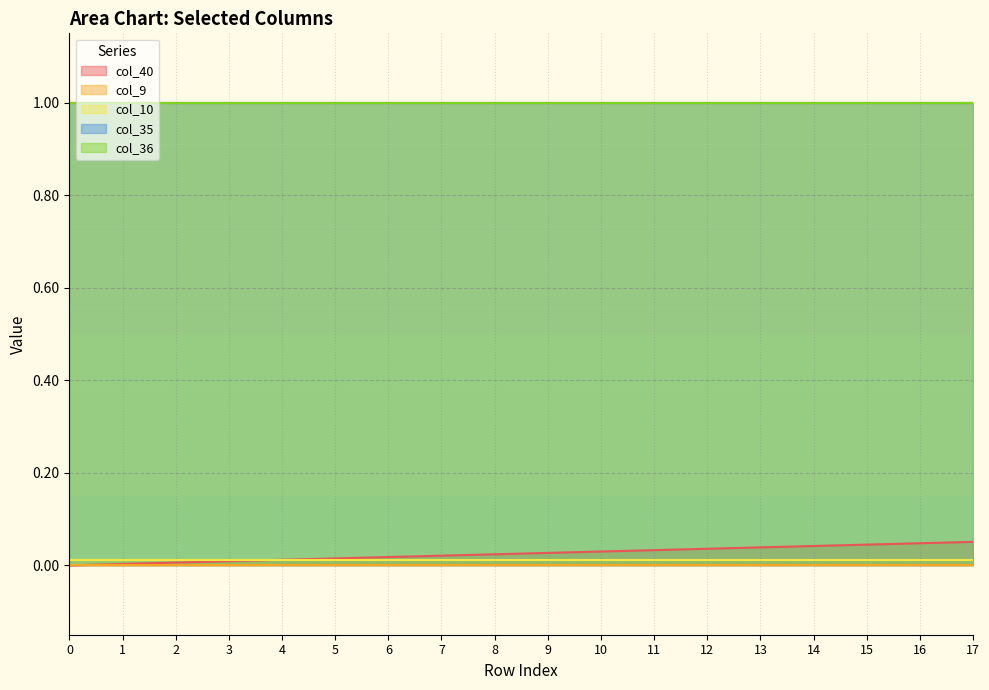

The value of col_10 at 12 is 0.0. True or false?

False